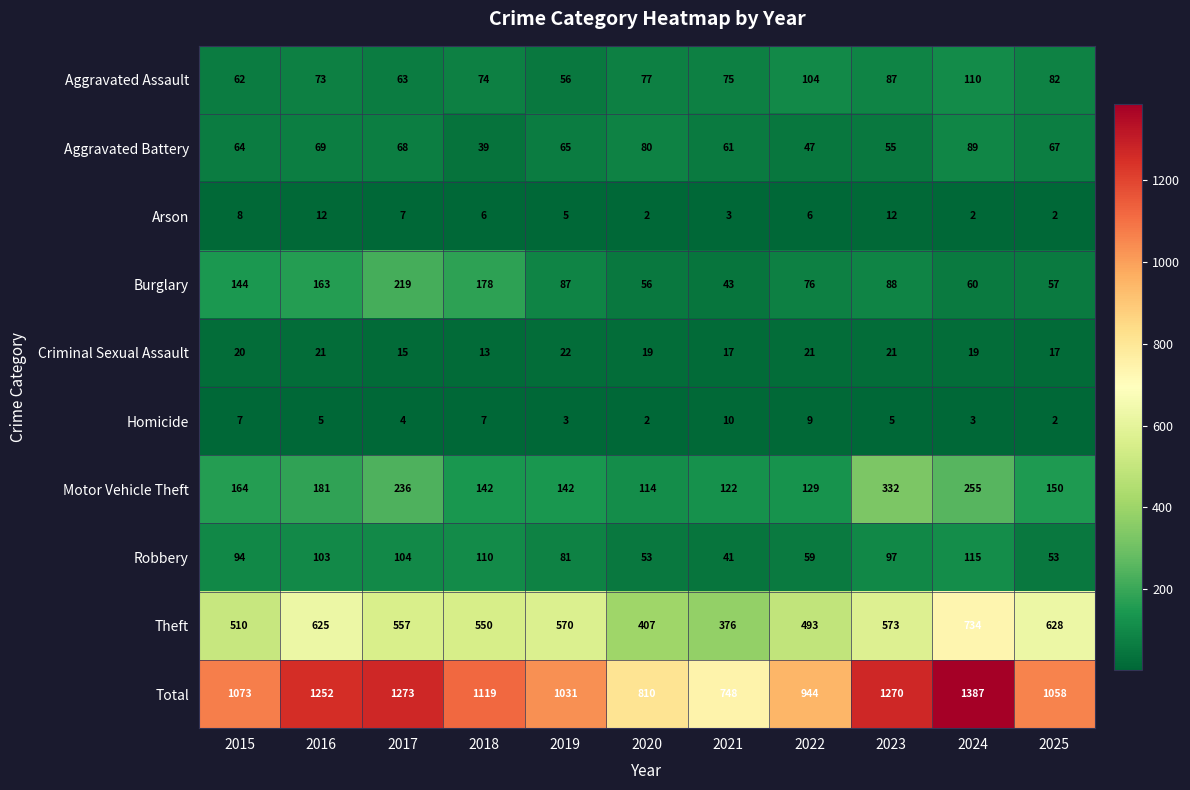

How many data points in Motor Vehicle Theft are less than 150?

5